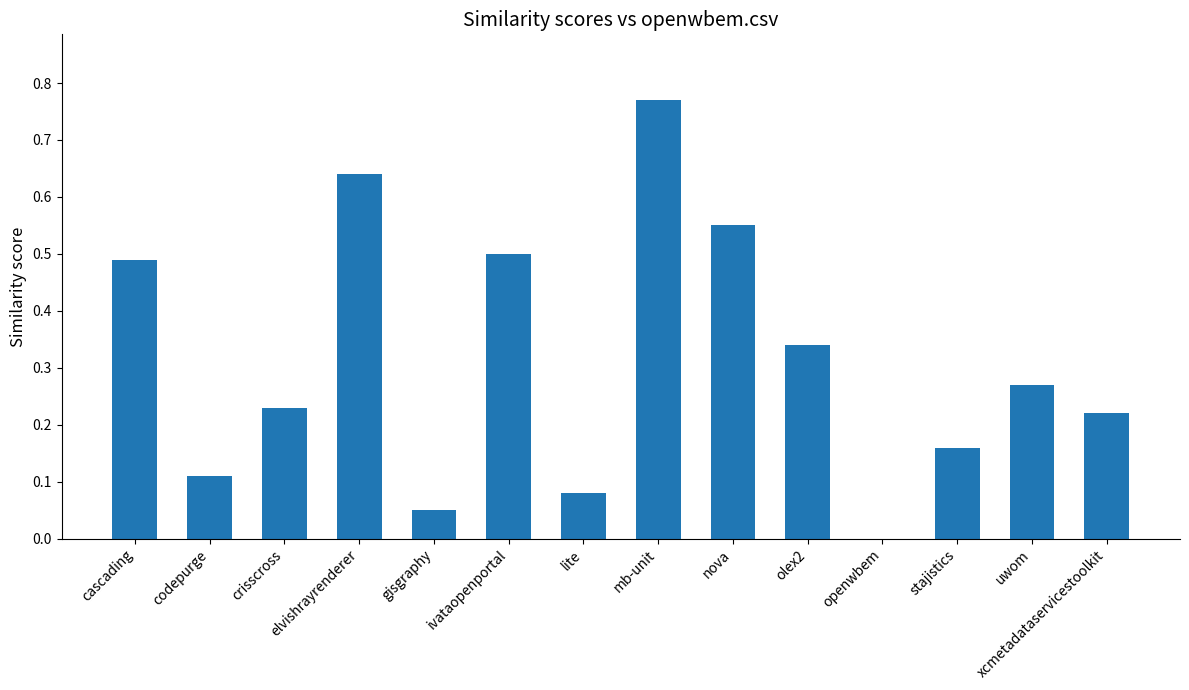

Which has a higher value, codepurge or openwbem?

codepurge